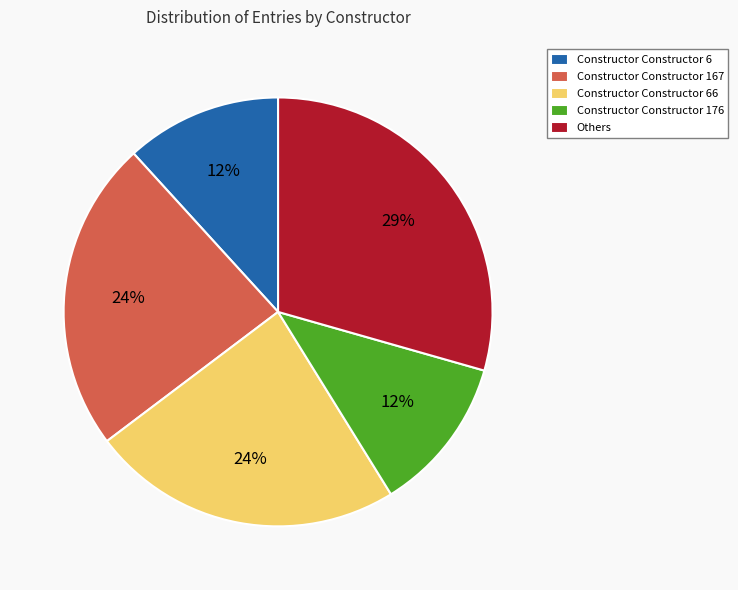

Do Others and Constructor Constructor 6 together represent more than half of the pie?

No